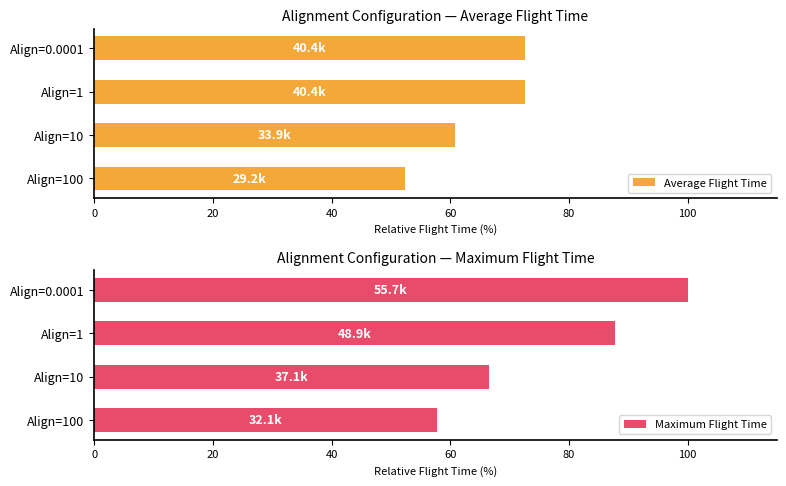

Rank the series by their maximum value, from lowest to highest.

Average Flight Time, Maximum Flight Time